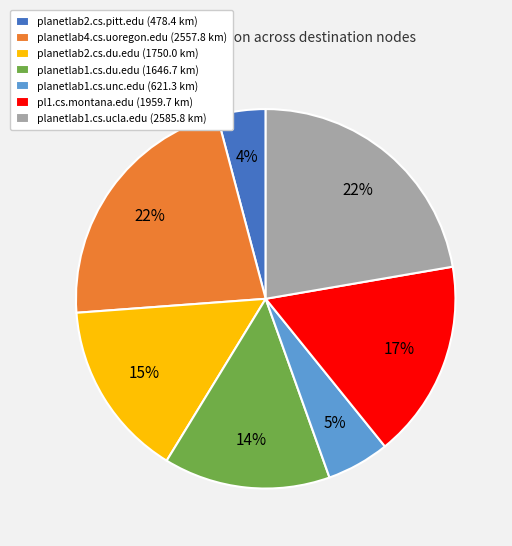

What percentage is the planetlab2.cs.pitt.edu slice, to the nearest percent?

4%